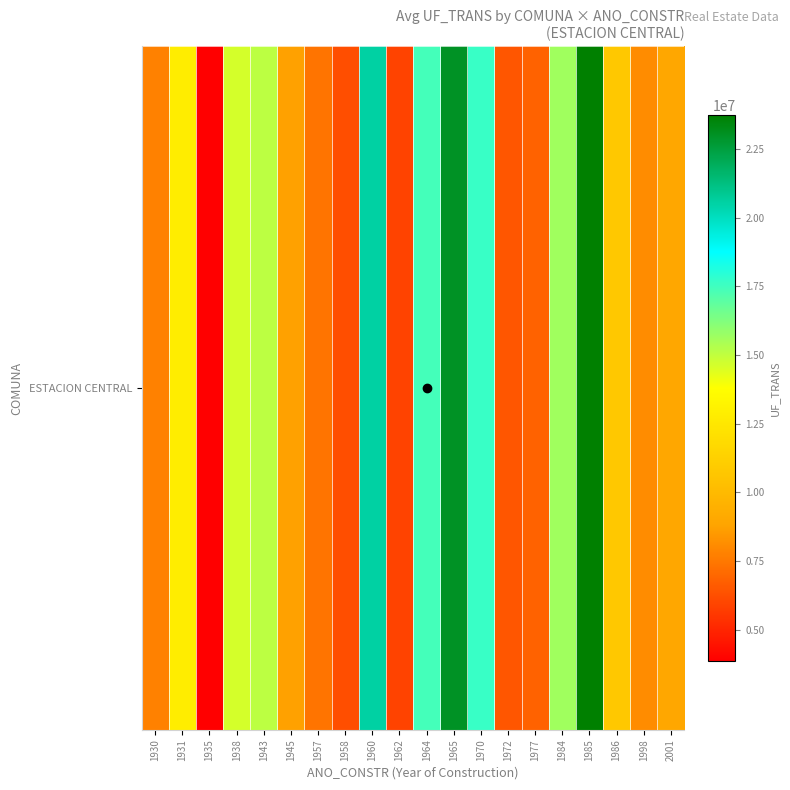

How many values are below 10807381?

10